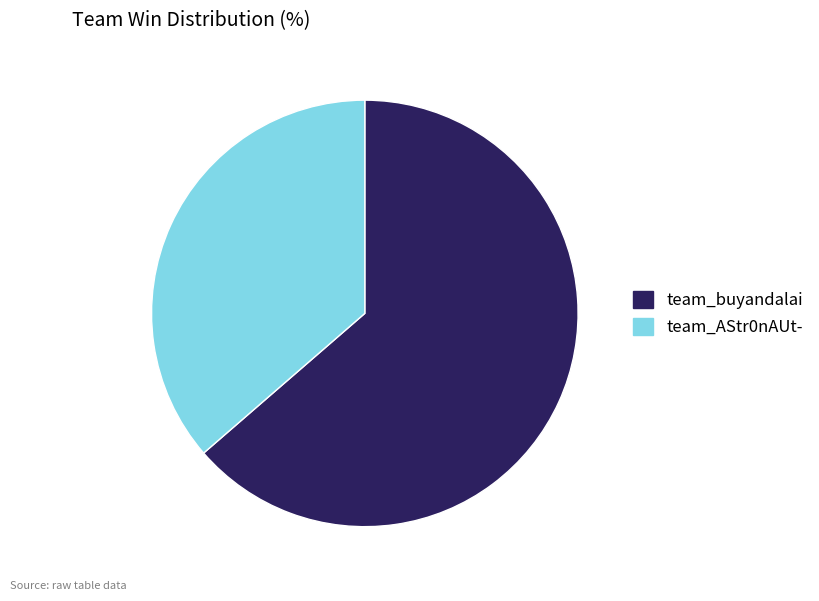

What is the ratio of the value at team_AStr0nAUt- to the value at team_buyandalai?

0.6